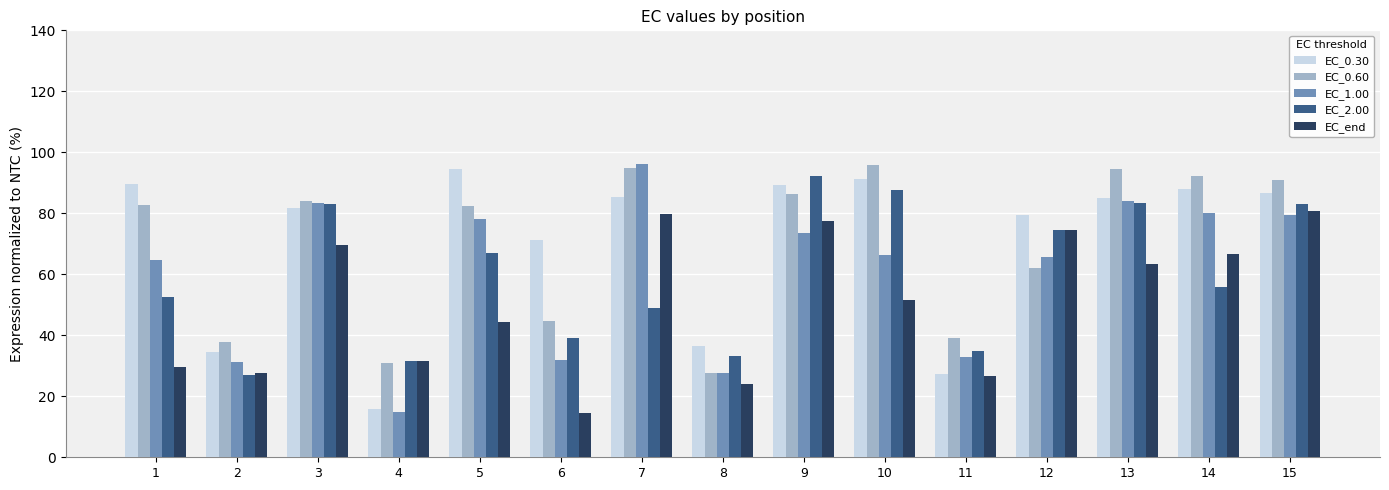

Is the value of EC_0.60 at 8 greater than the value of EC_end at 4?

No